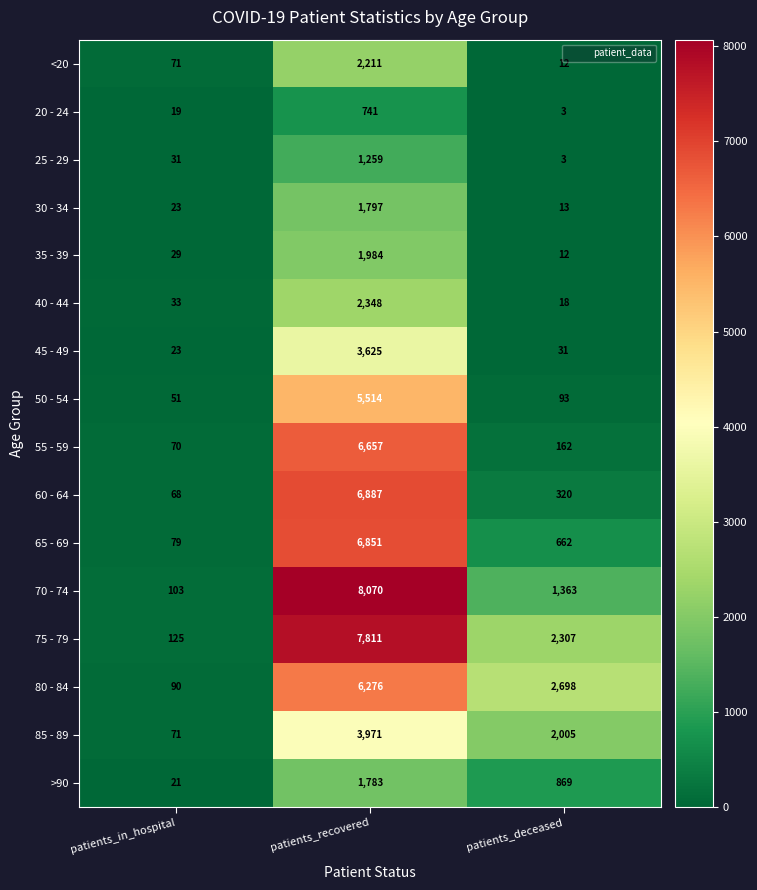

True or false: 50 - 54 has a value of 17 at patients_in_hospital.

False